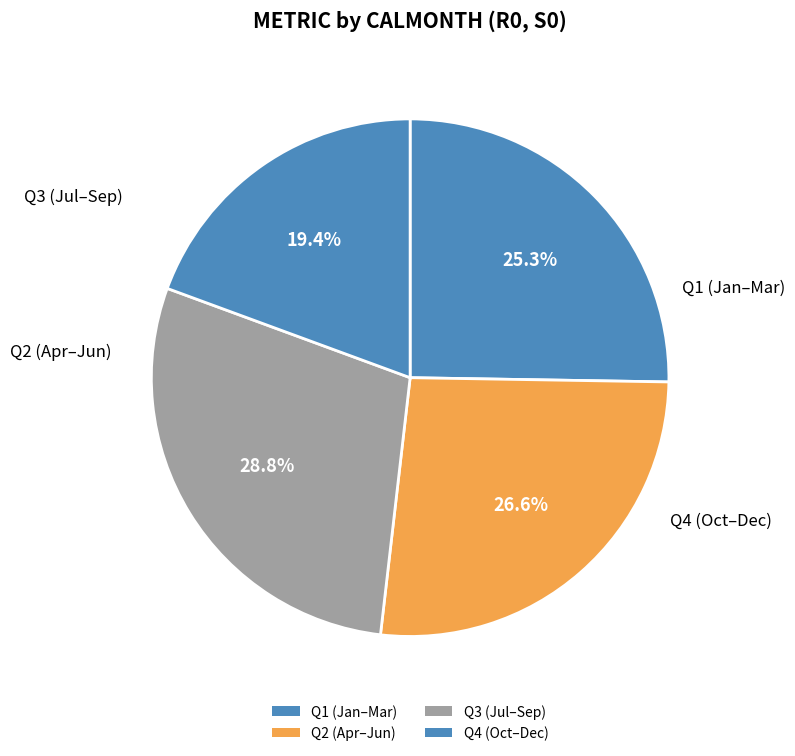

Count the number of slices in the pie.

4